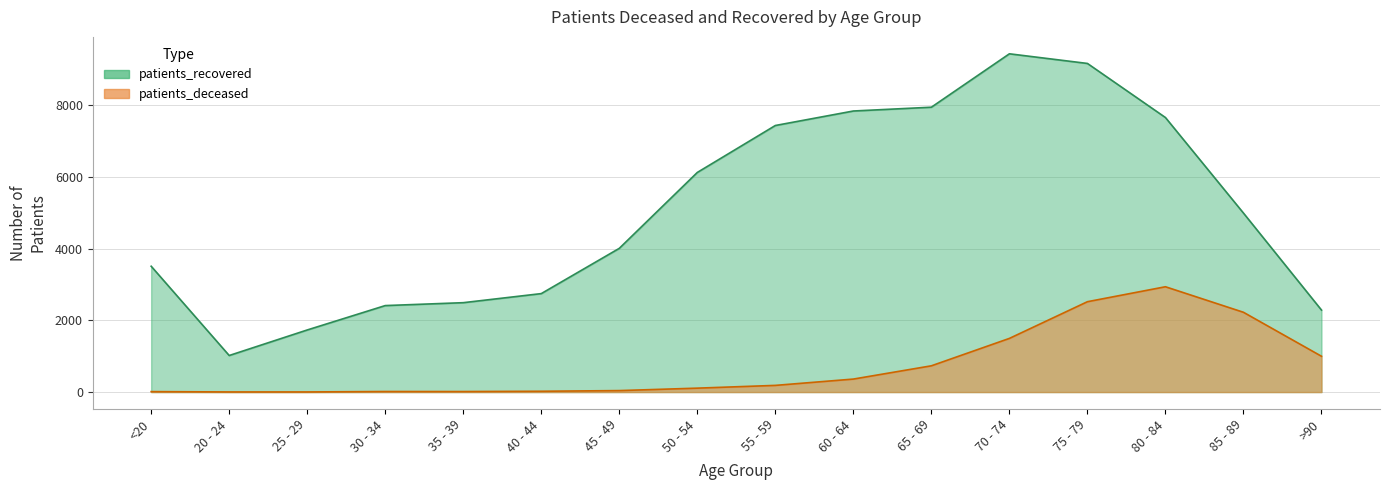

Reading right to left, what are all the values shown in this chart?

patients_deceased: 998	2224	2936	2519	1496	732	362	186	109	41	22	14	15	3	3	12
patients_recovered: 2286	4990	7654	9162	9431	7942	7836	7432	6123	4007	2745	2492	2411	1731	1019	3508